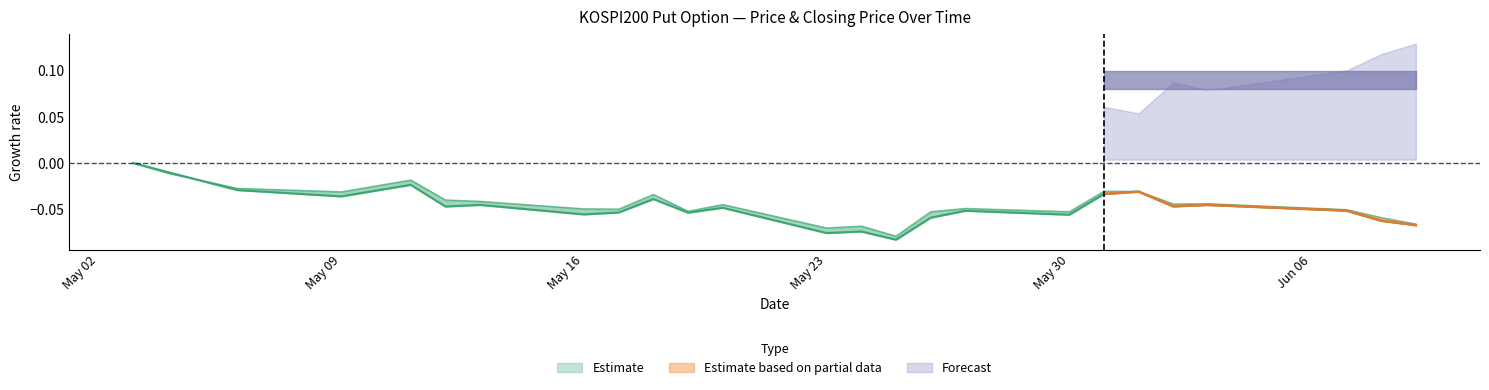

Is it true that FUTURE_PRICE equals -0.1 at May 23?

True